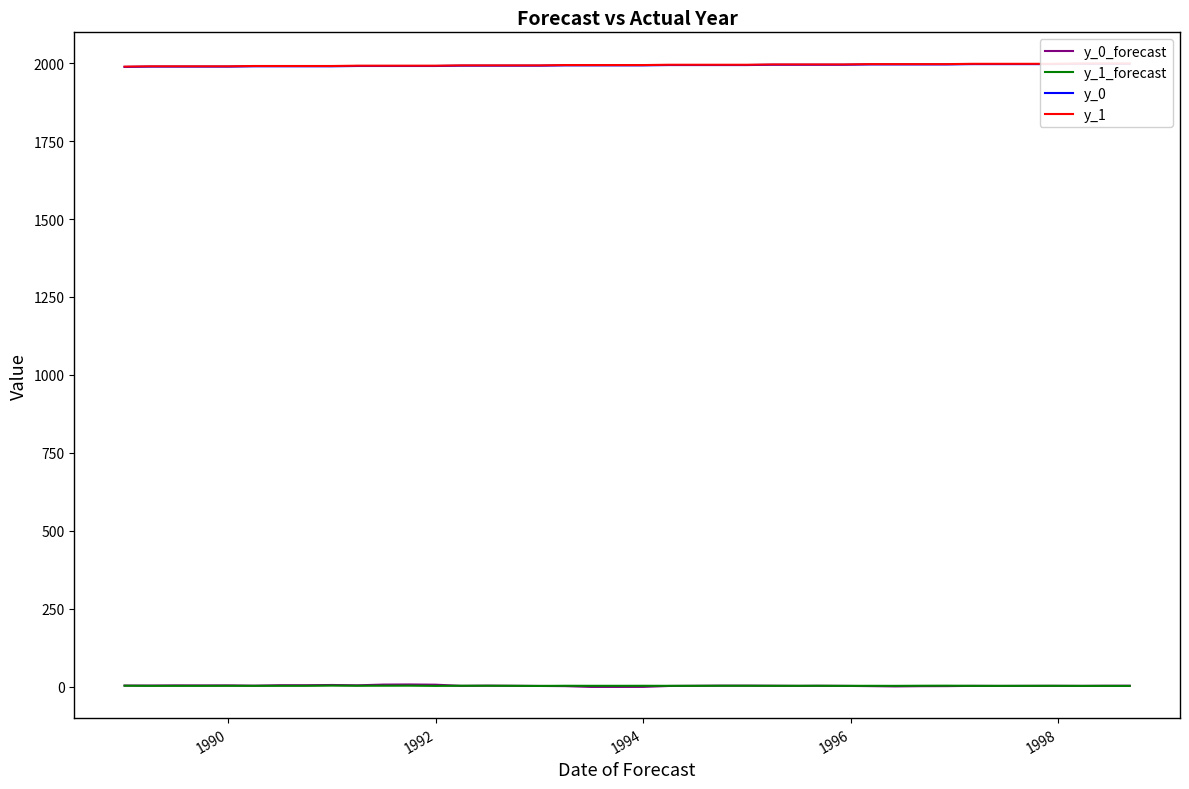

What is the value of the y_0_forecast point at the 17th from the left?

2.1